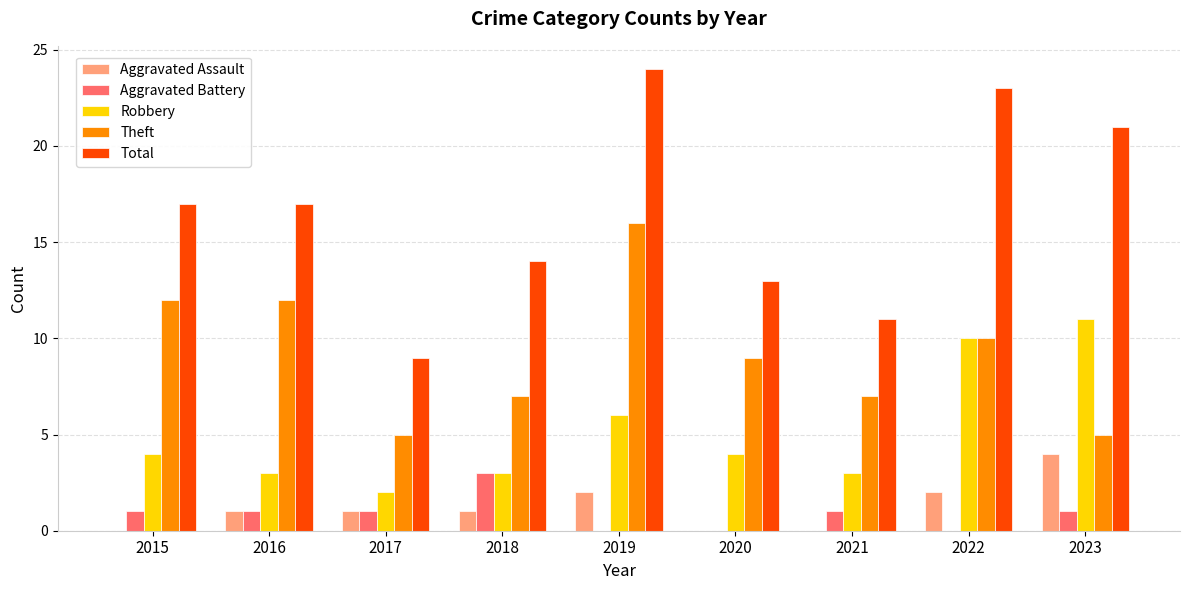

Which series changed the most between 2018 and 2020?

Aggravated Battery